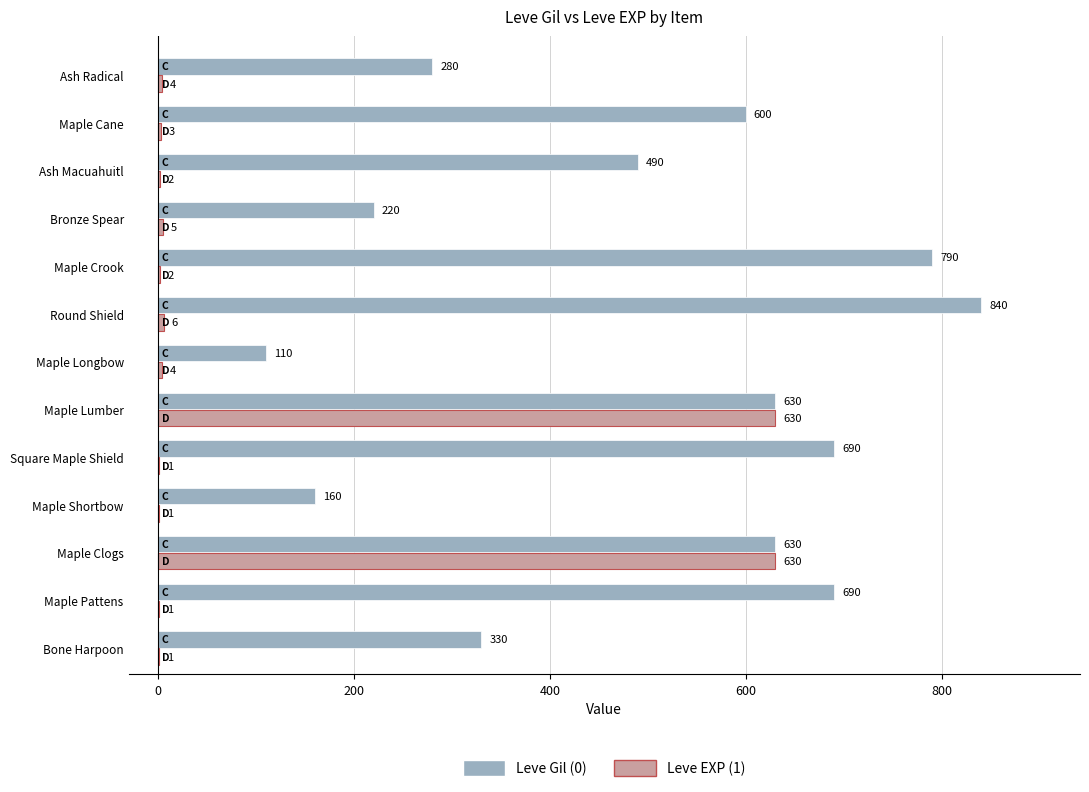

What is the total value across all series at Maple Cane?

603